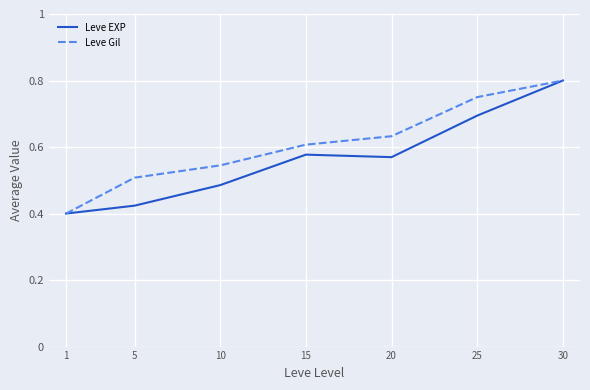

Which label corresponds to the largest value in the chart?

30